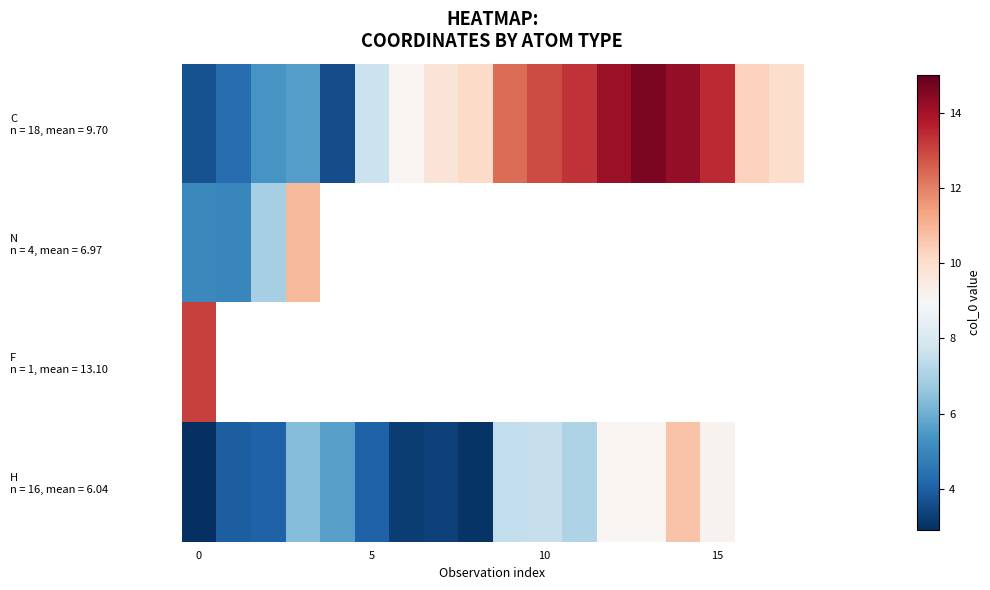

Which label corresponds to the largest value in the chart?

13